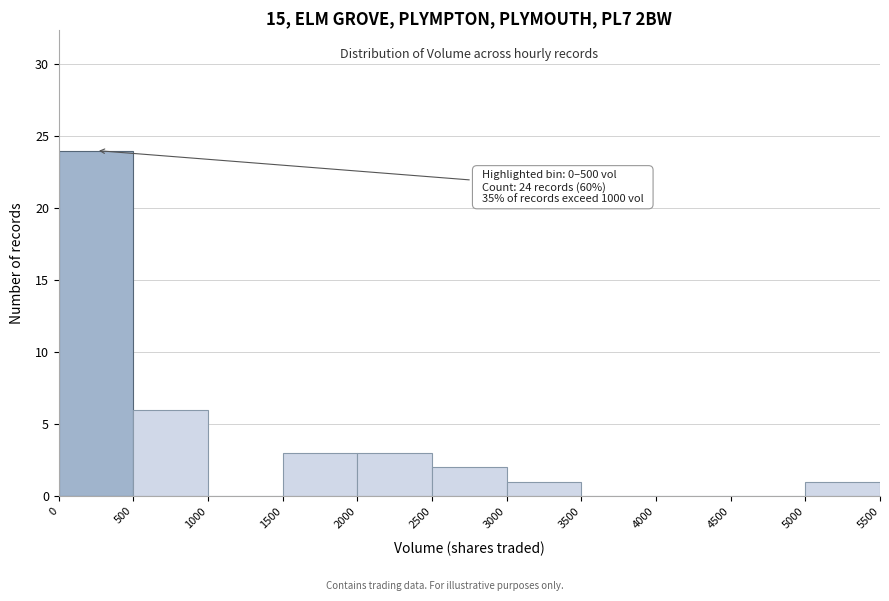

Over which range of the x-axis is the bar tallest?

0 to 500